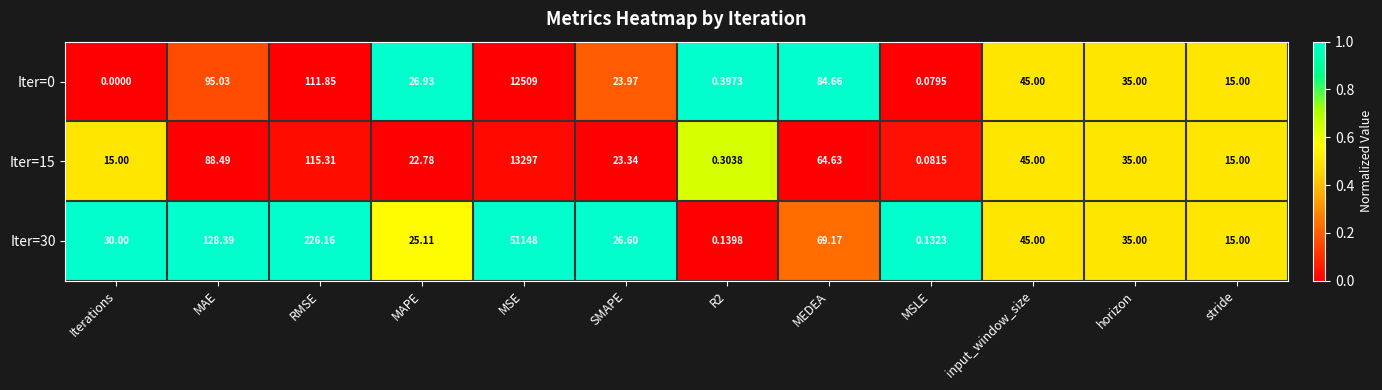

At which label does Iter=15 reach its minimum?

MSLE